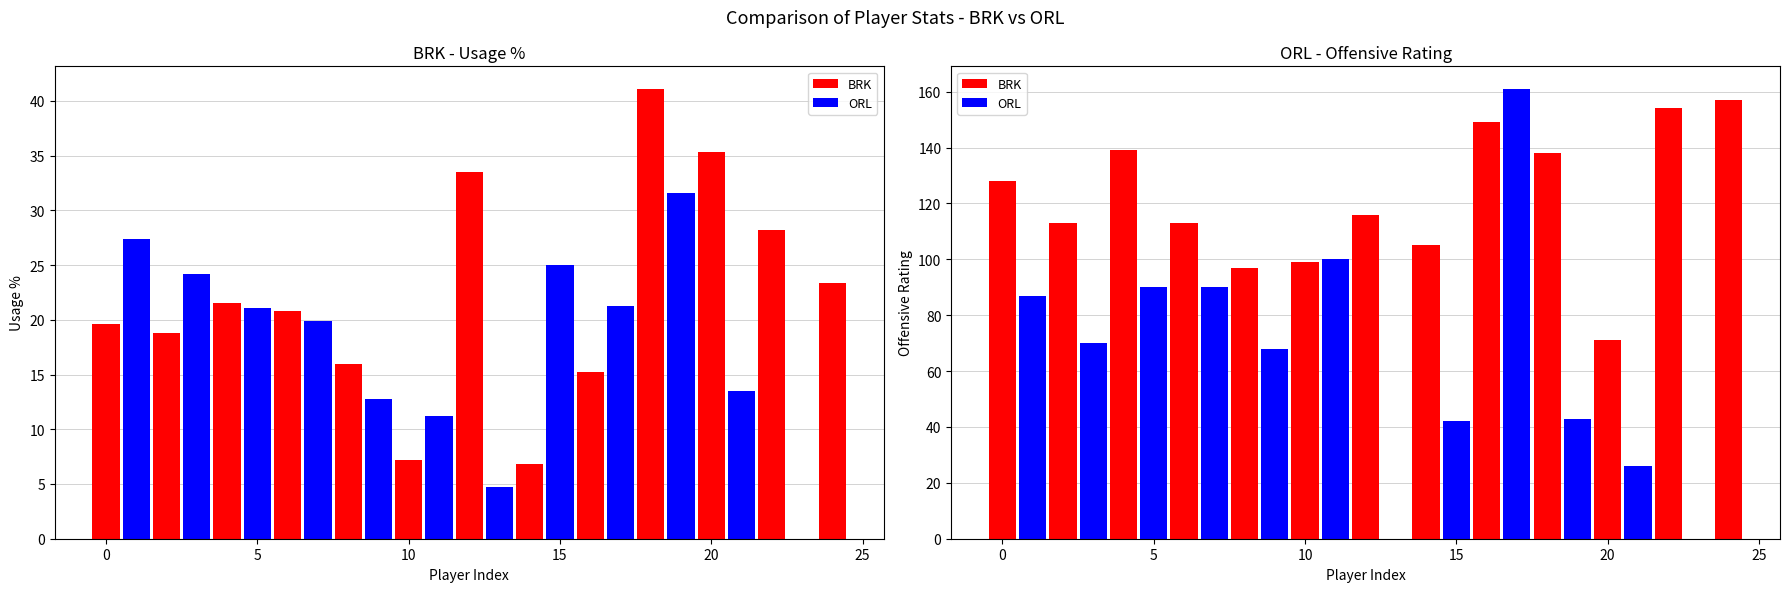

Reading left to right, extract all data points from this chart.

usg_pct: Joe Johnson=19.6	Deron Williams=18.8	Brook Lopez=21.5	Kris Humphries=20.8	Keith Bogans=16.0	Josh Childress=7.2	Andray Blatche=33.5	Reggie Evans=6.8	C.J. Watson=15.2	Jerry Stackhouse=41.1	Tyshawn Taylor=35.3	Mirza Teletovic=28.2	Tornike Shengelia=23.4	E'Twaun Moore=27.4	Glen Davis=24.2	Arron Afflalo=21.1	Nikola Vucevic=19.9	Josh McRoberts=12.8	J.J. Redick=11.2	Maurice Harkless=4.7	Ish Smith=25.0	Andrew Nicholson=21.3	Kyle O'Quinn=31.6	Gustavo Ayon=13.5
off_rtg: Joe Johnson=128.0	Deron Williams=113.0	Brook Lopez=139.0	Kris Humphries=113.0	Keith Bogans=97.0	Josh Childress=99.0	Andray Blatche=116.0	Reggie Evans=105.0	C.J. Watson=149.0	Jerry Stackhouse=138.0	Tyshawn Taylor=71.0	Mirza Teletovic=154.0	Tornike Shengelia=157.0	E'Twaun Moore=87.0	Glen Davis=70.0	Arron Afflalo=90.0	Nikola Vucevic=90.0	Josh McRoberts=68.0	J.J. Redick=100.0	Maurice Harkless=0.0	Ish Smith=42.0	Andrew Nicholson=161.0	Kyle O'Quinn=43.0	Gustavo Ayon=26.0